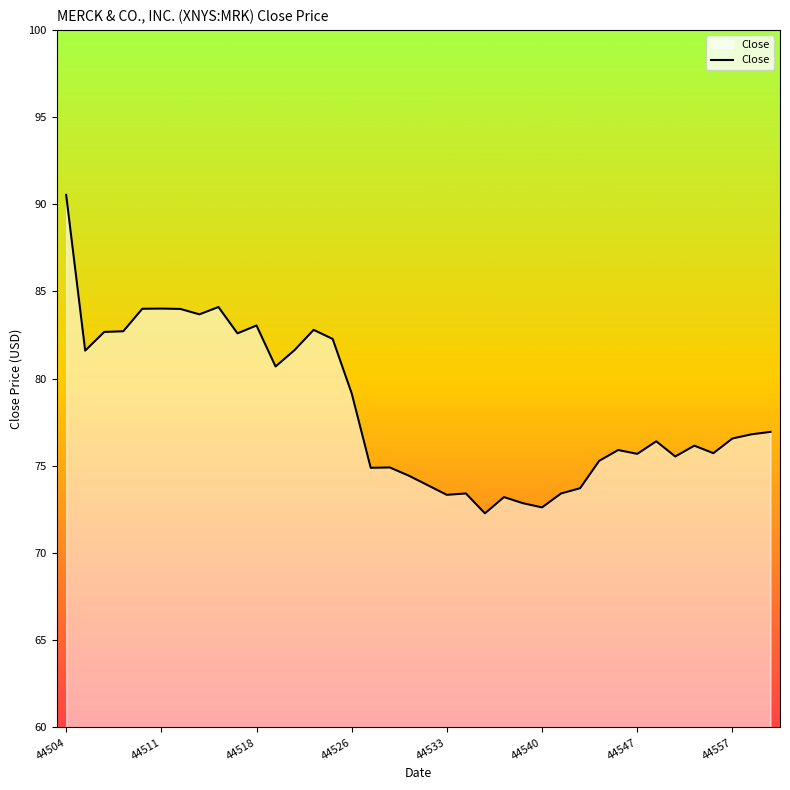

How many series are shown in this chart?

1